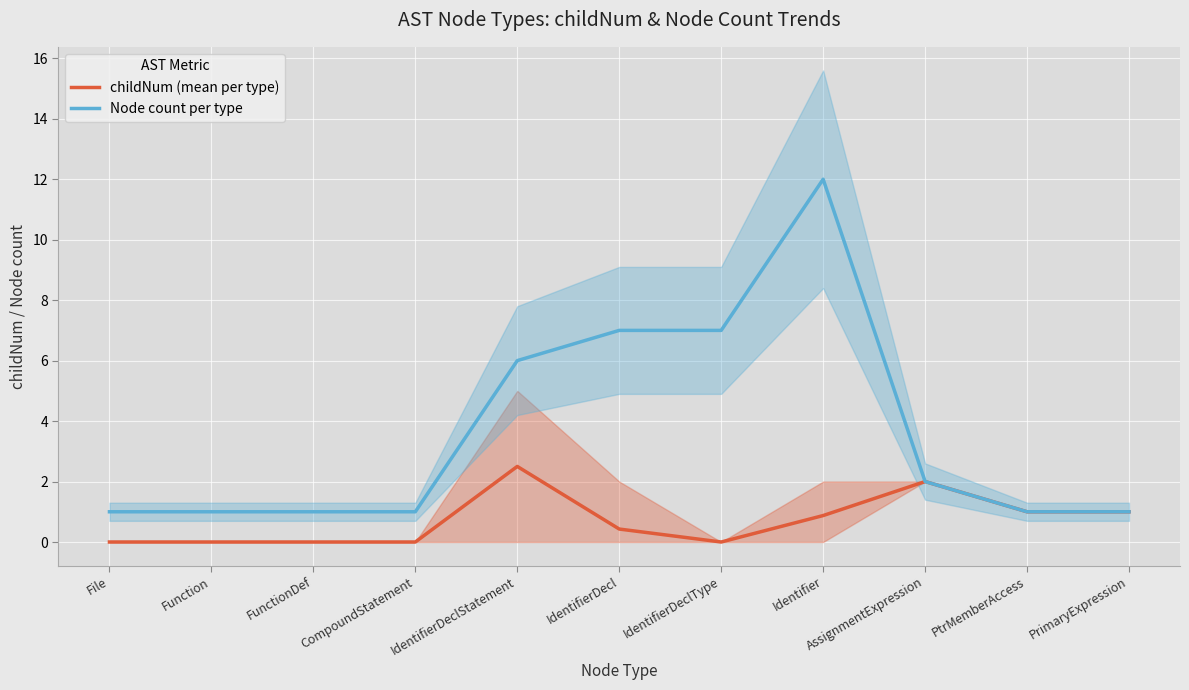

The value of Node count per type at FunctionDef is 1.3. True or false?

False